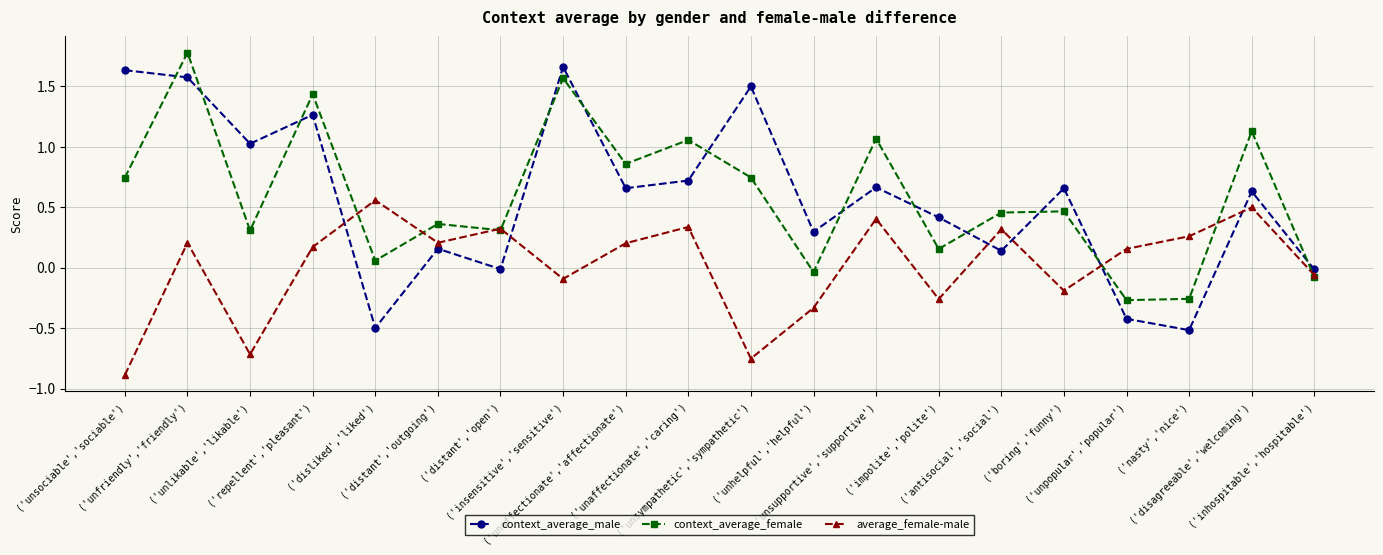

How many data points in context_average_female are above 0?

16